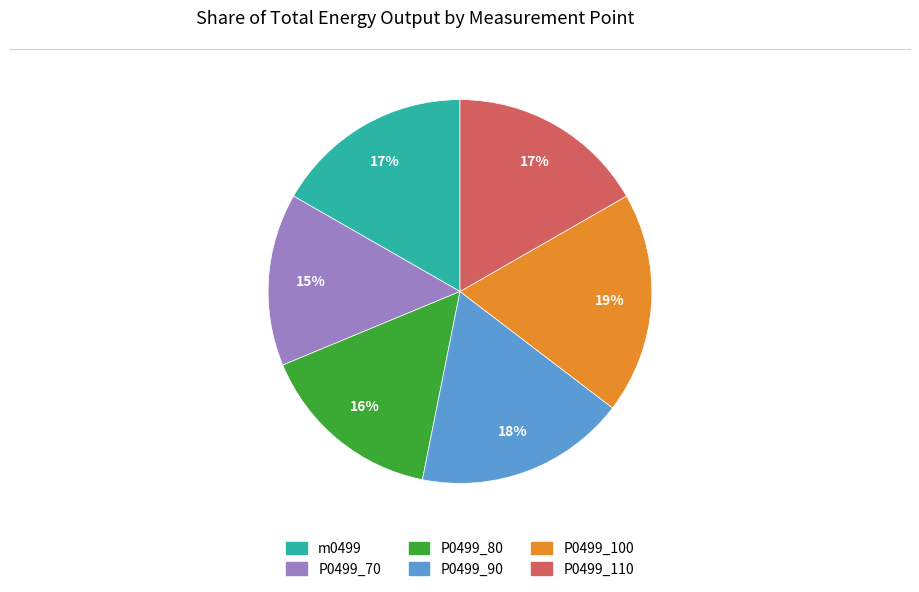

To the nearest percent, what is the difference between the P0499_100 and P0499_70 slice percentages?

4%